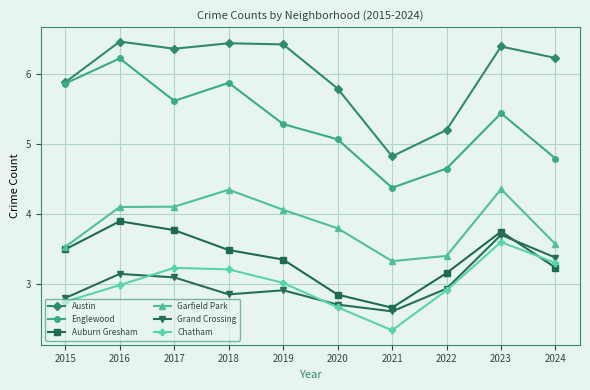

The value of Austin at 2022 is 7.0. True or false?

False